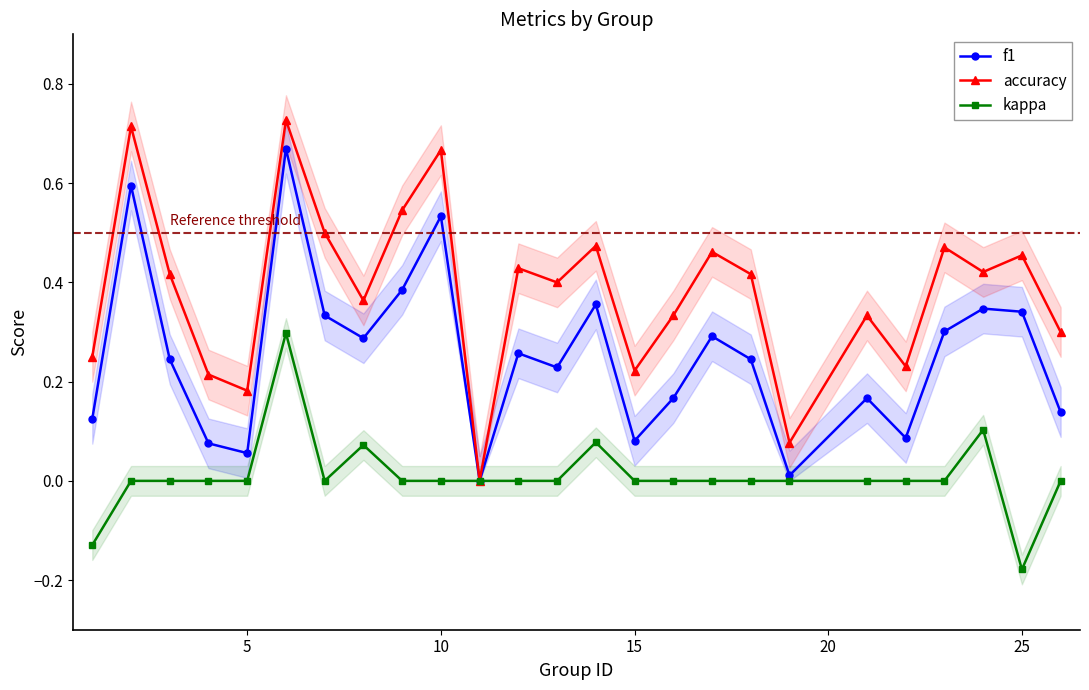

What is the highest value of the kappa series?

0.3